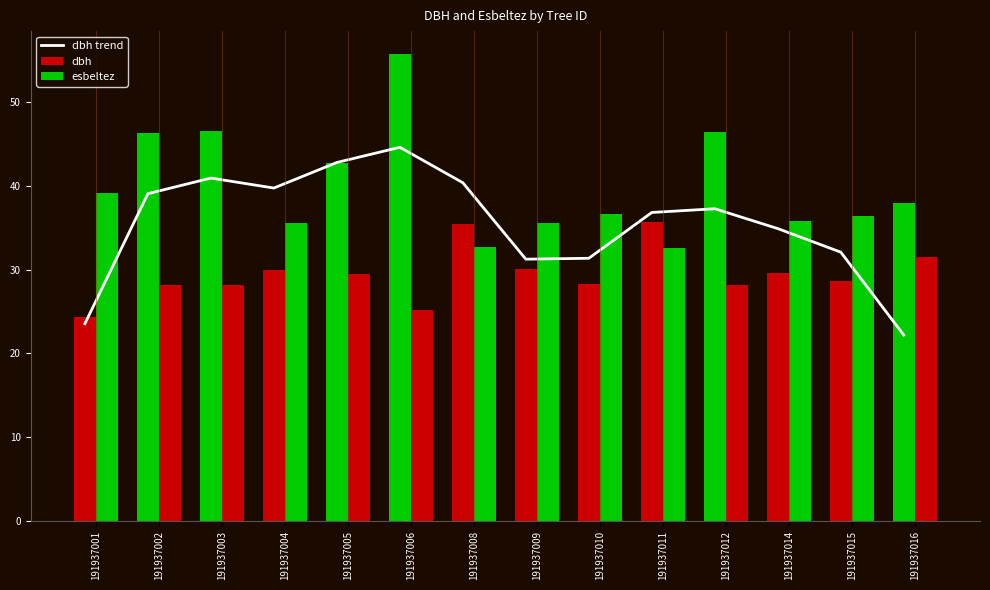

What is the average value?

35.5